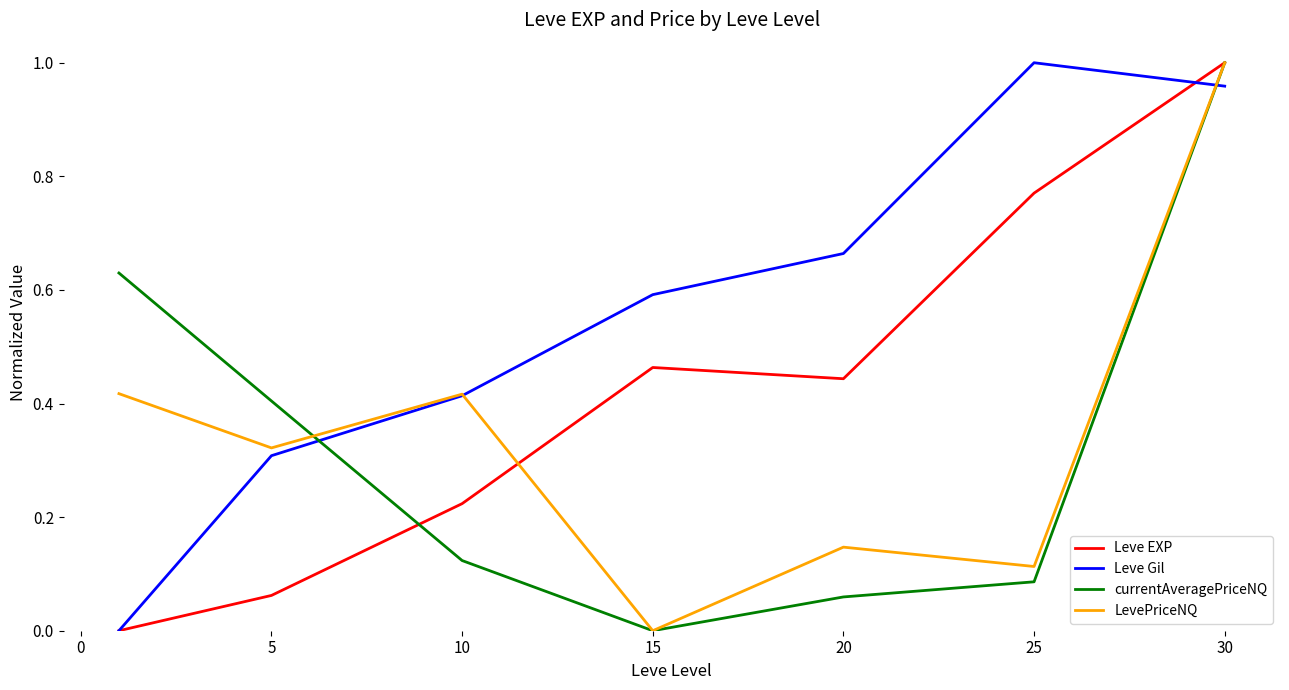

Which series has the largest total across all categories?

Leve Gil